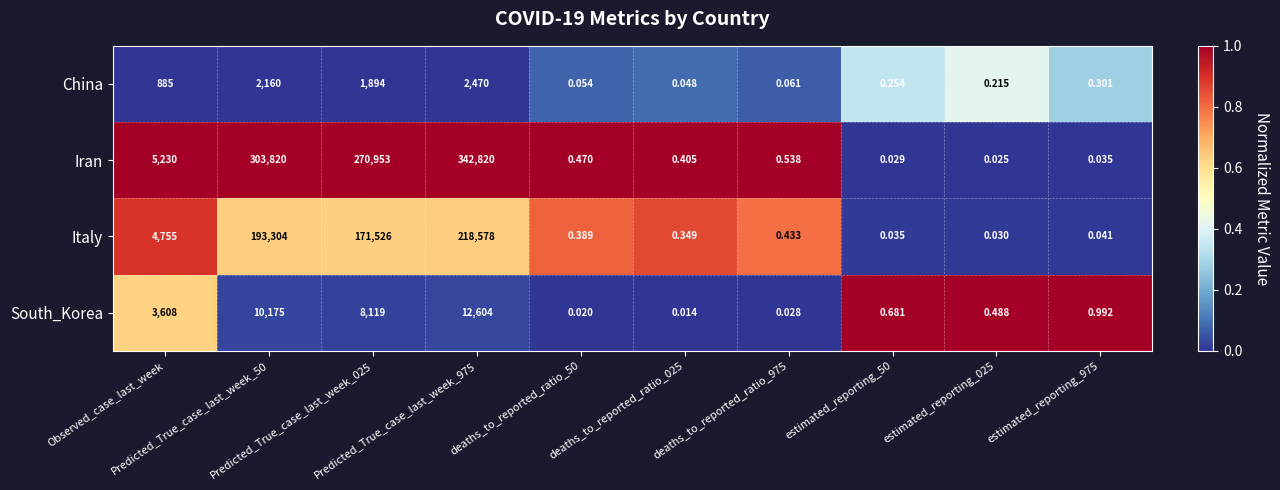

Which category has the highest value across all series?

Predicted_True_case_last_week_975